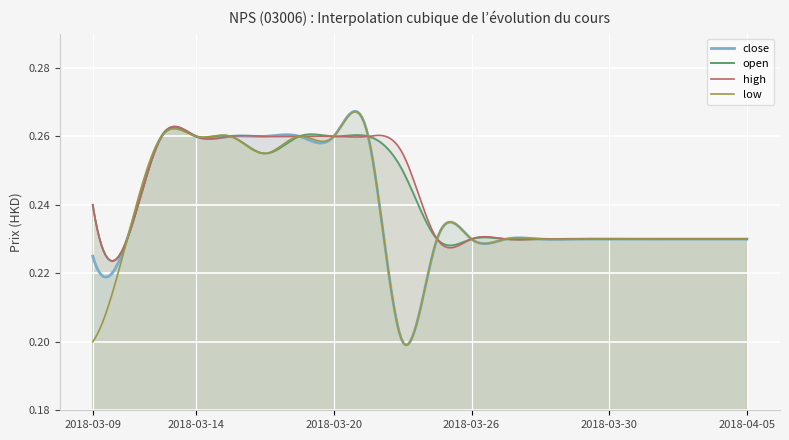

What are all the series names shown in the legend?

close, open, high, low